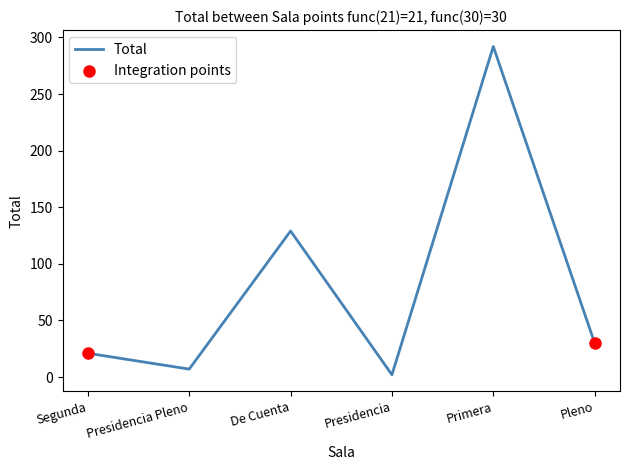

Approximately how many times larger is the value at Presidencia Pleno compared to De Cuenta?

0.1